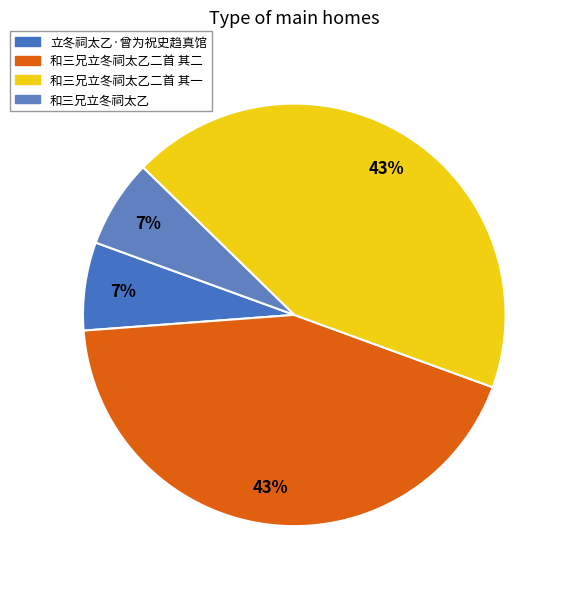

How many segments does this pie chart have?

4